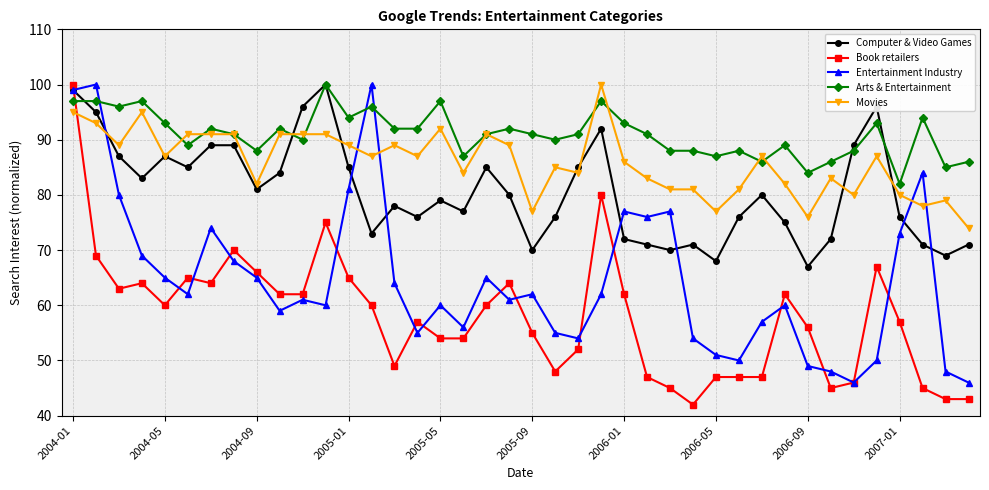

After their last crossing, which series has the higher values: Book retailers or Computer & Video Games?

Computer & Video Games